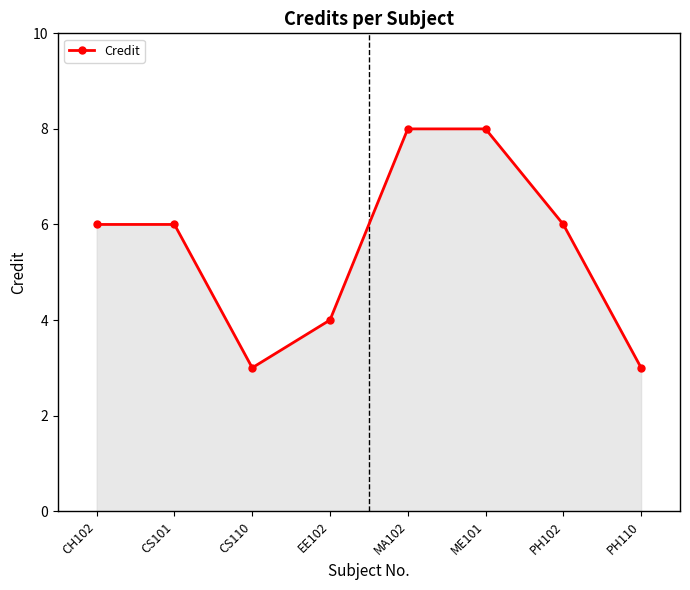

Where is the first local minimum?

CS110